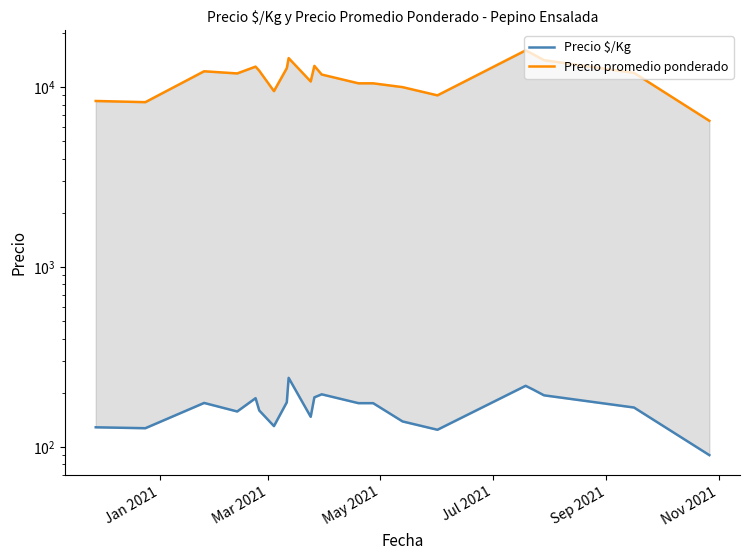

Reading right to left, extract all data points from this chart.

Precio $/Kg: 90.0	165.5	193.5	208.5	218.5	124.5	138.5	175.0	175.0	196.0	188.5	147.0	242.0	177.0	130.5	159.3	186.5	157.3	175.5	127.0	128.5
Precio promedio ponderado: 6500.0	12000.0	14125.0	15250.0	16000.0	9000.0	10000.0	10500.0	10500.0	11750.0	13125.0	10750.0	14500.0	12750.0	9500.0	12333.3	13000.0	11916.7	12250.0	8250.0	8375.0